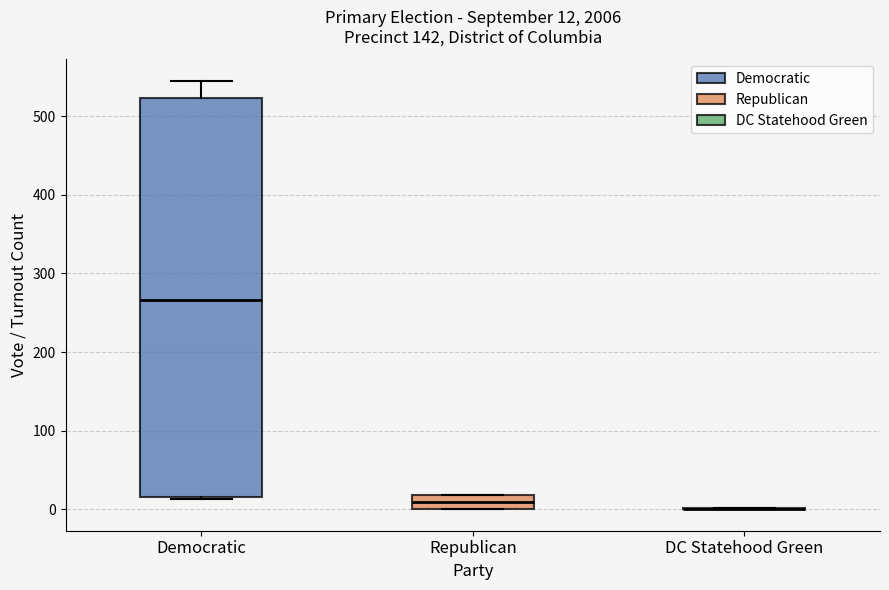

Comparing the boxes themselves (not the whiskers), which one is the tallest?

Democratic